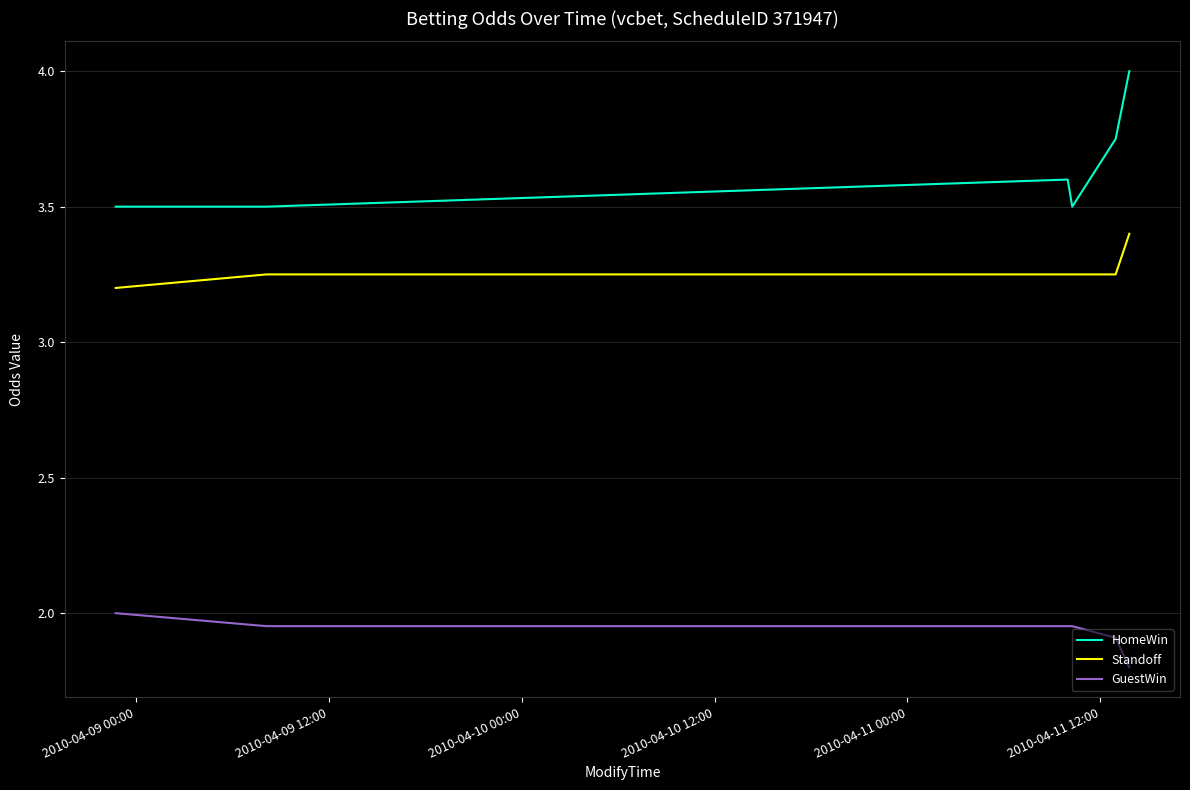

Which series has the largest range (max minus min)?

HomeWin